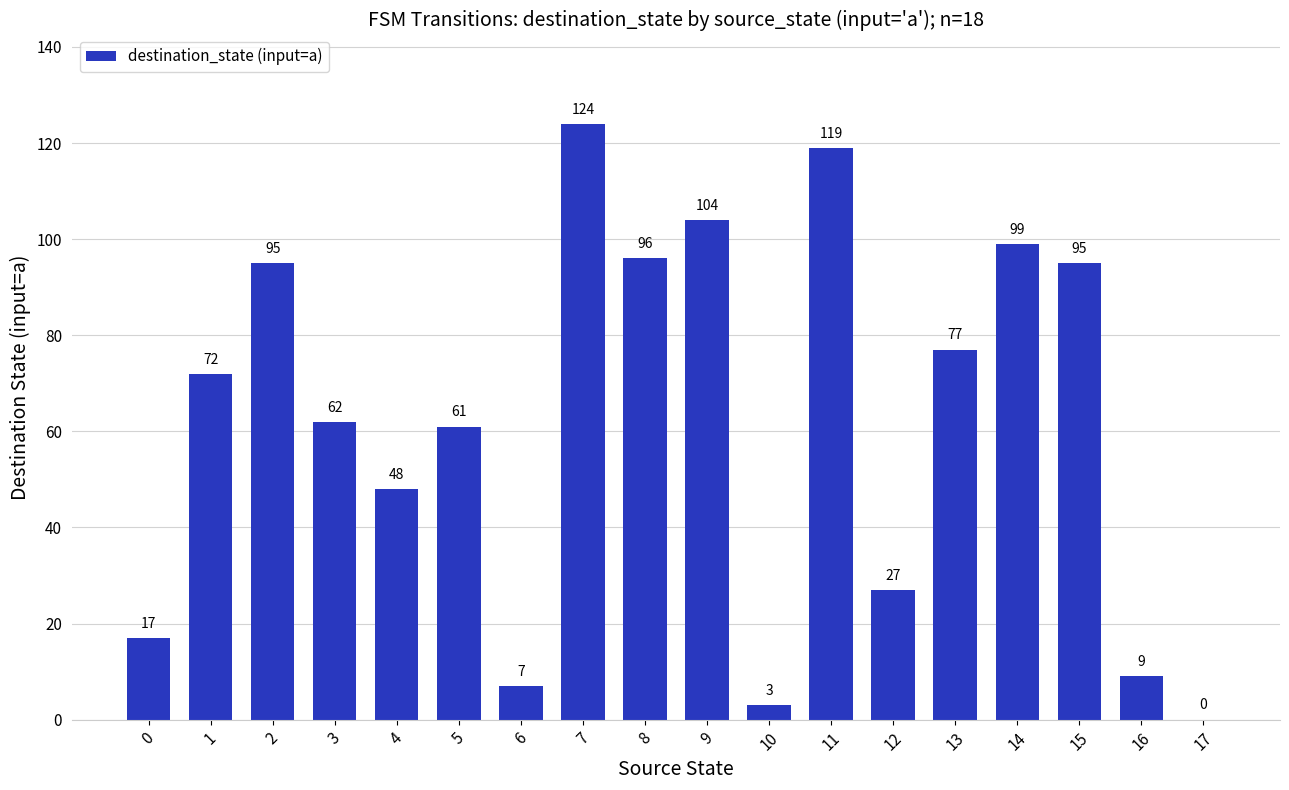

What value does the data have at 1?

72